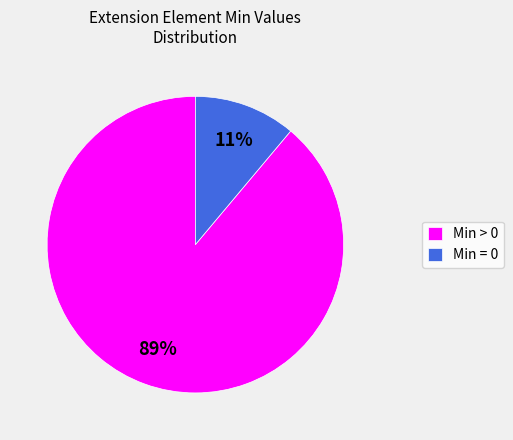

True or false: Min = 0 accounts for 11% of the total.

True